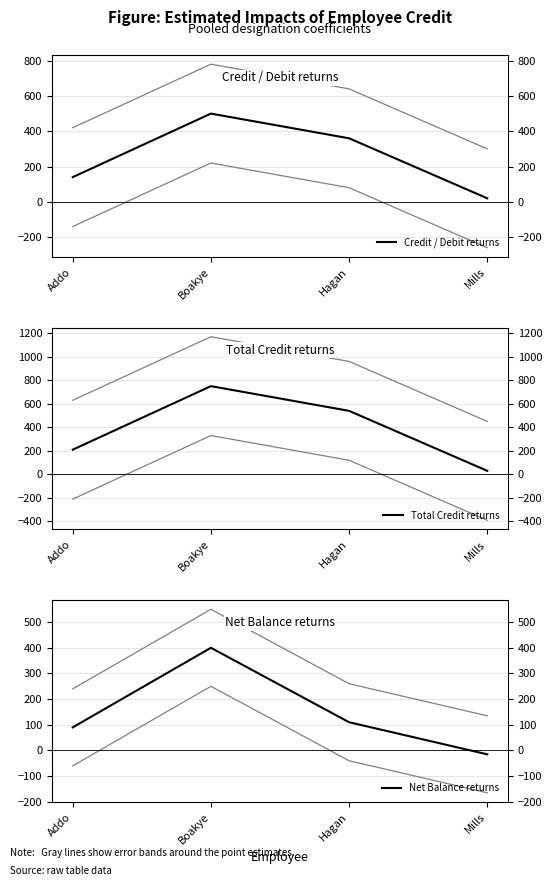

At which label does Total Credit returns reach its minimum?

Mills